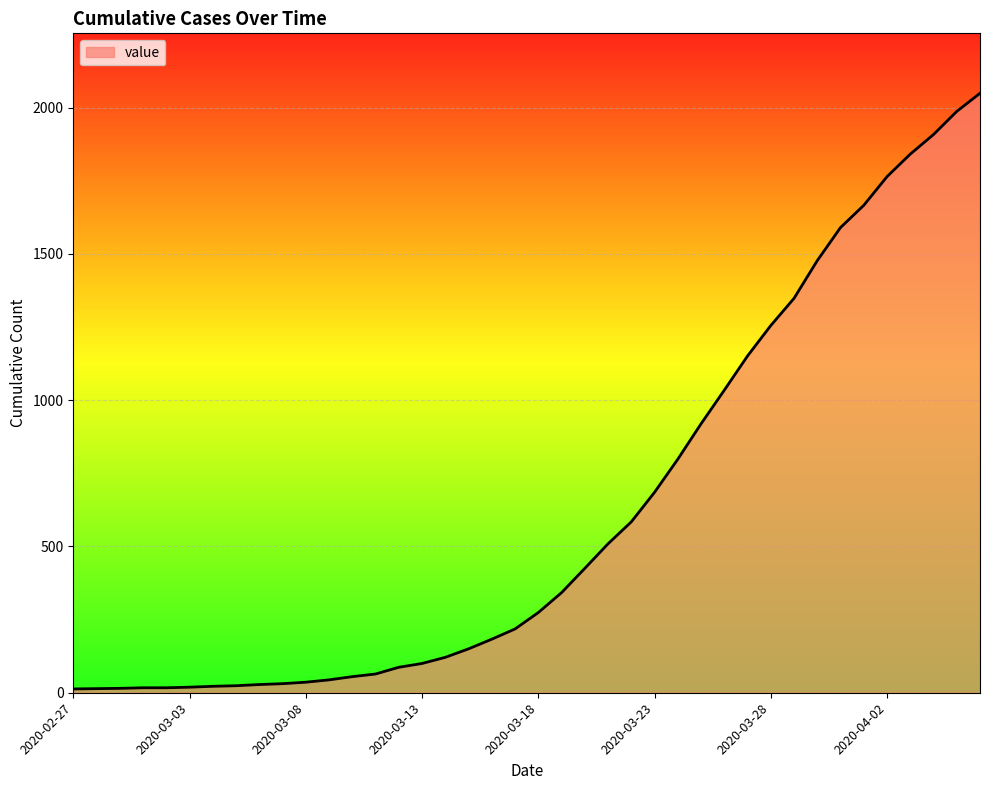

What is the maximum value shown in the chart?

2049